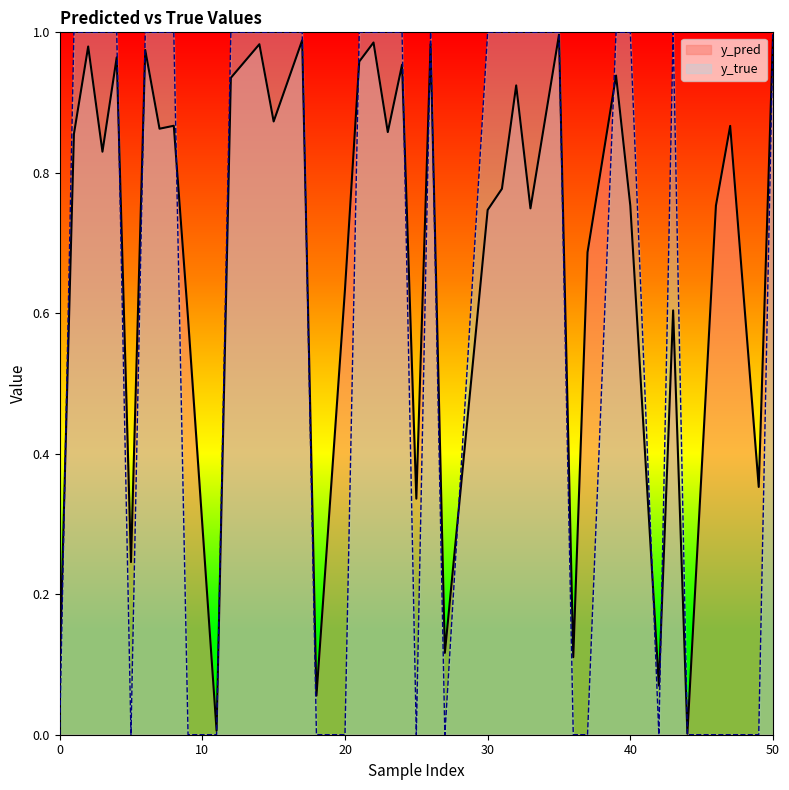

True or false: y_pred has more than 2 interior local peaks.

True